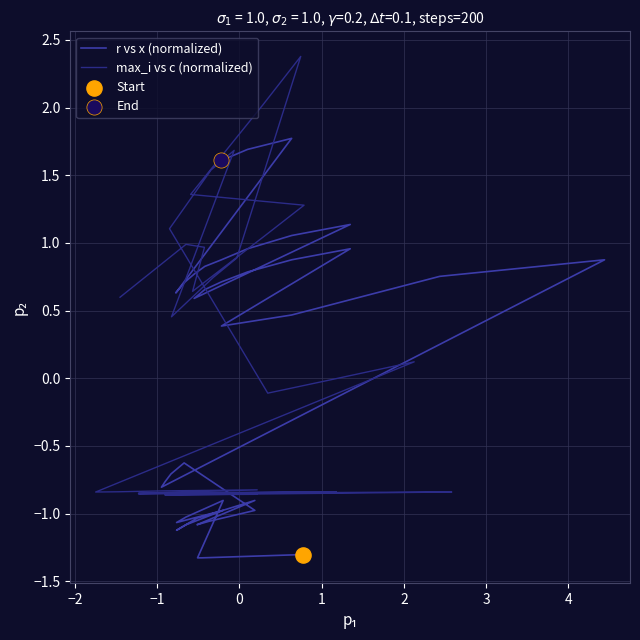

Which series reaches the minimum Y coordinate?

r vs x (normalized)